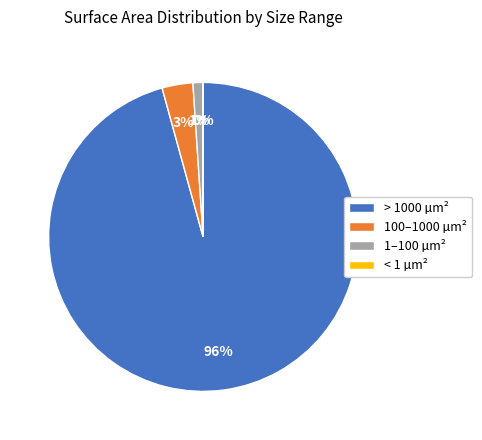

Do 100–1000 µm² and > 1000 µm² together represent more than half of the pie?

Yes